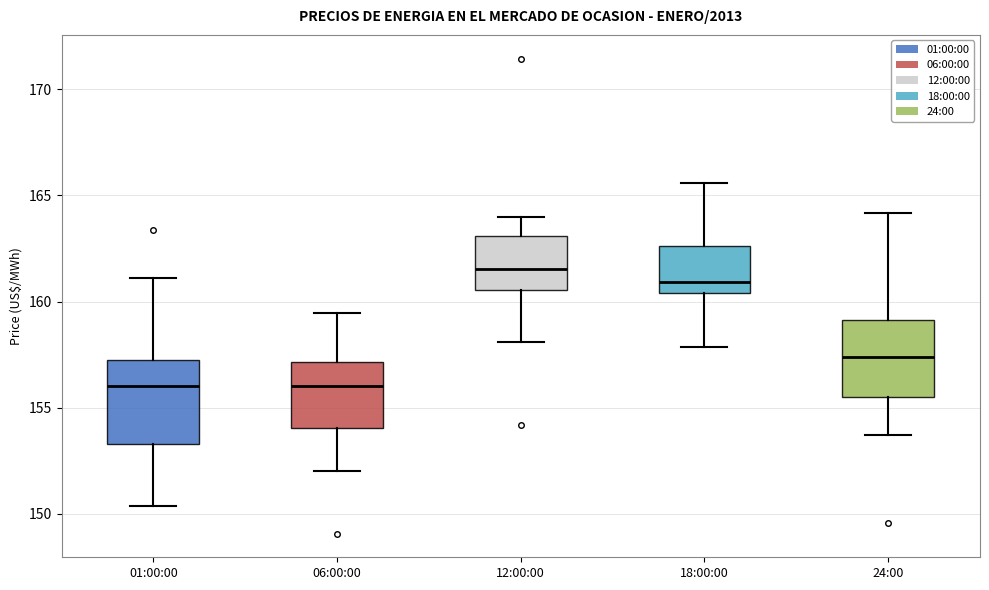

Reading left to right, read every box against the y-axis: the position of its median line, the range the box covers, and the ends of its whiskers. The values are not printed on the chart, so give them approximately, as read against the axis.

01:00:00: median 156.0, box 153.5 to 157.0, whiskers 150.5 to 161.0
06:00:00: median 156.0, box 154.0 to 157.0, whiskers 152.0 to 159.5
12:00:00: median 161.5, box 160.5 to 163.0, whiskers 158.0 to 164.0
18:00:00: median 161.0, box 160.5 to 162.5, whiskers 158.0 to 165.5
24:00: median 157.5, box 155.5 to 159.0, whiskers 153.5 to 164.0